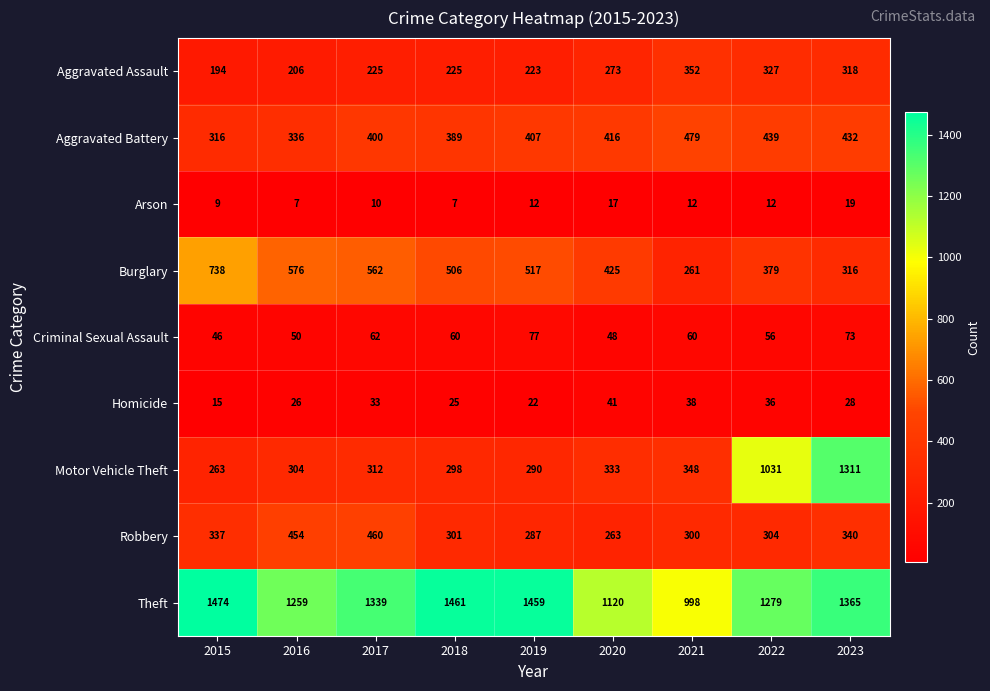

What value does the Aggravated Assault series have at 2016?

206